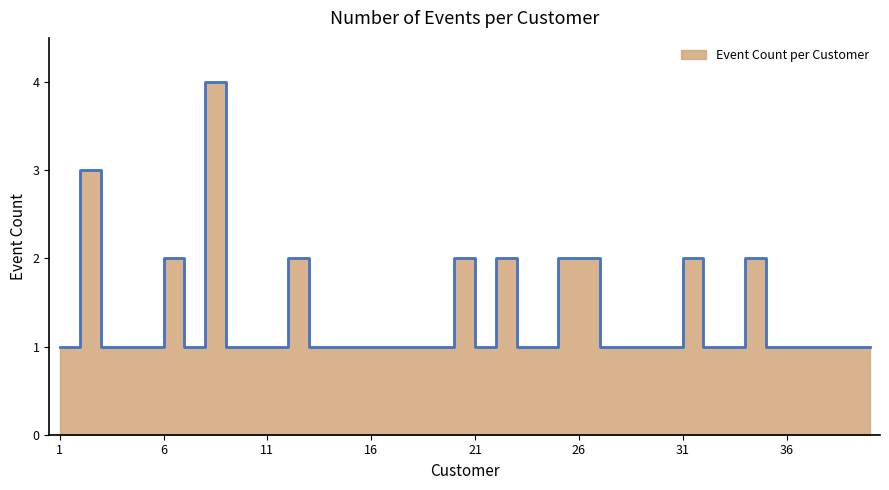

What is the minimum value shown in the chart?

1